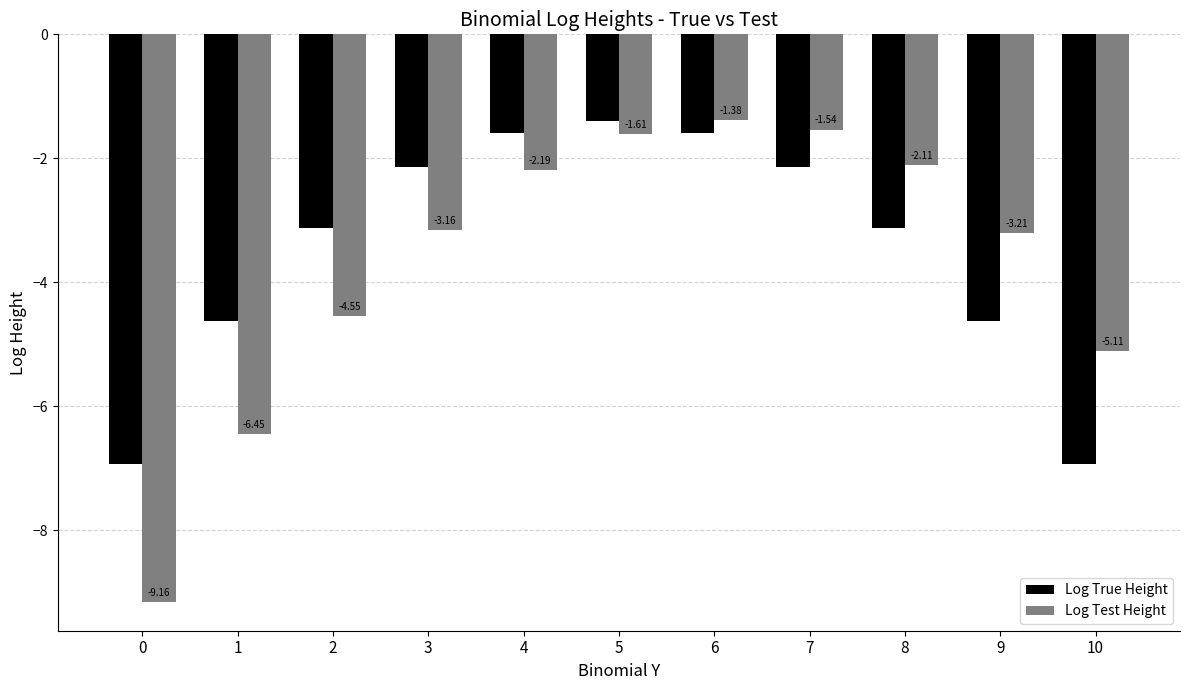

Which label corresponds to the largest value in the chart?

6